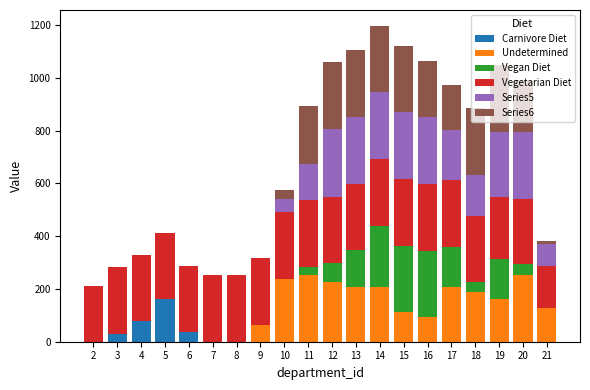

Does the chart contain stacked bars?

Yes